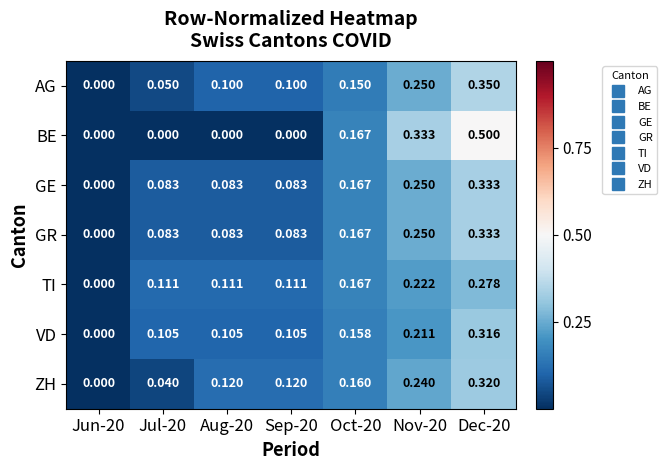

What is the spread (max minus min) of values at Aug-20?

0.1